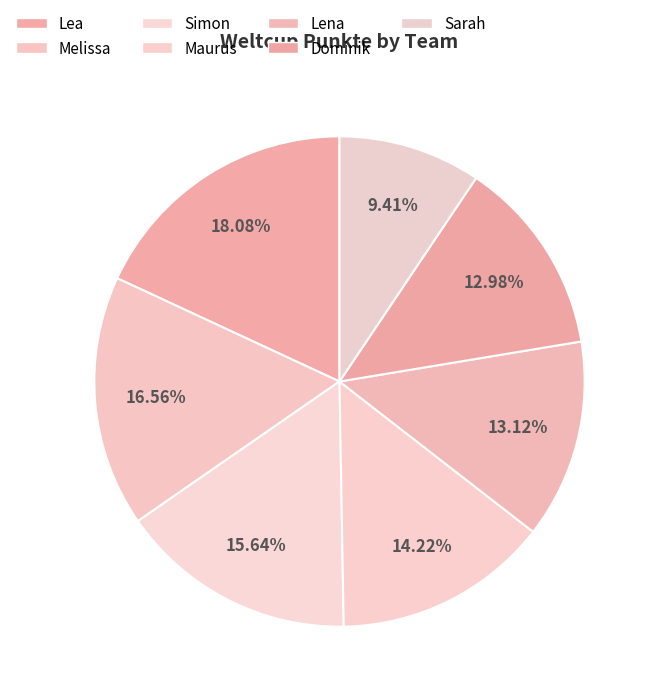

Count the number of slices in the pie.

7